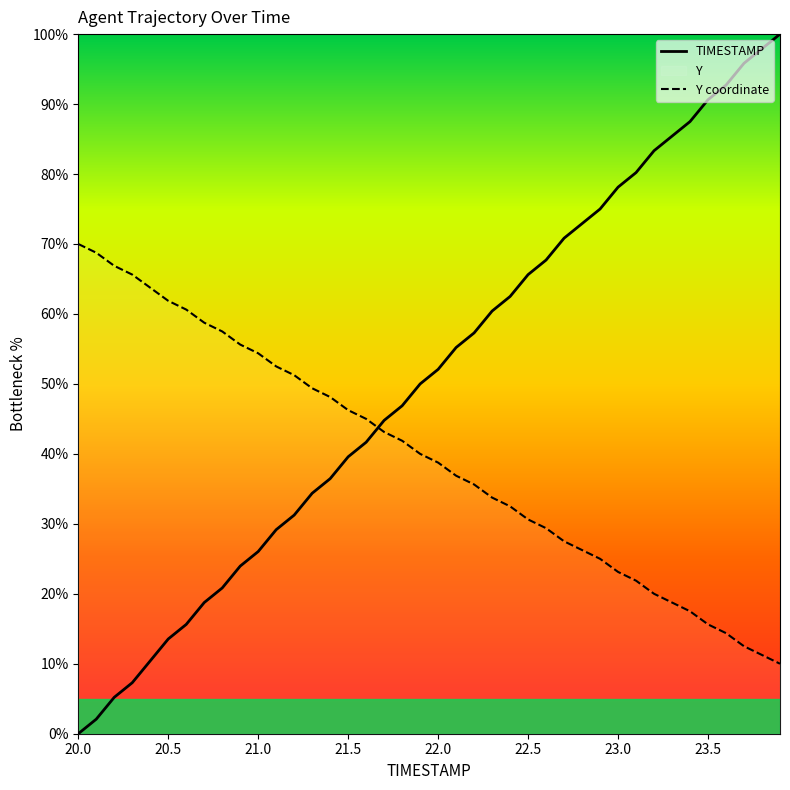

List the series in order of their overall mean, highest first.

TIMESTAMP, Y coordinate